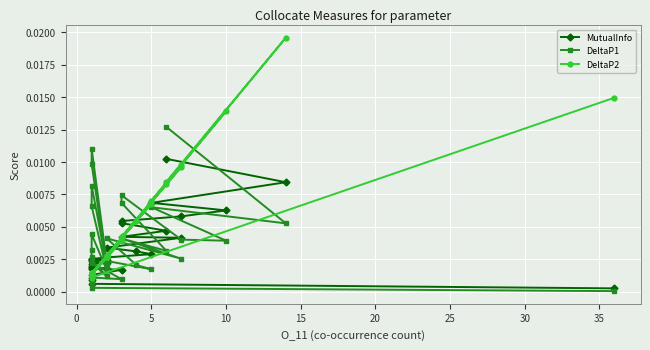

Rank the series at 0 from highest to lowest value.

DeltaP2, MutualInfo, DeltaP1